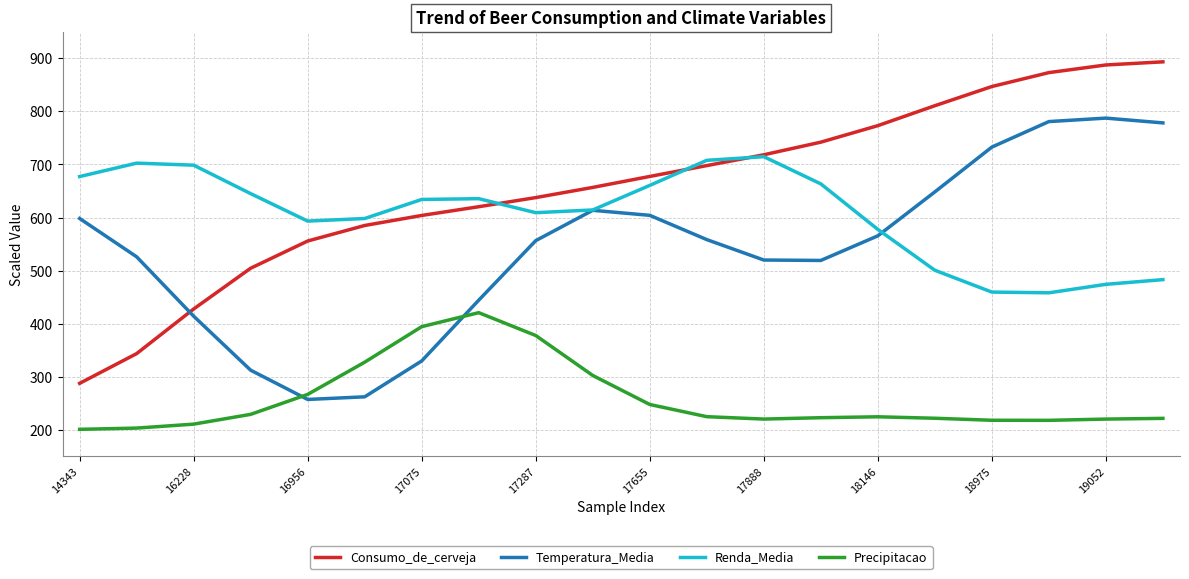

Which series has the largest range (max minus min)?

Consumo_de_cerveja